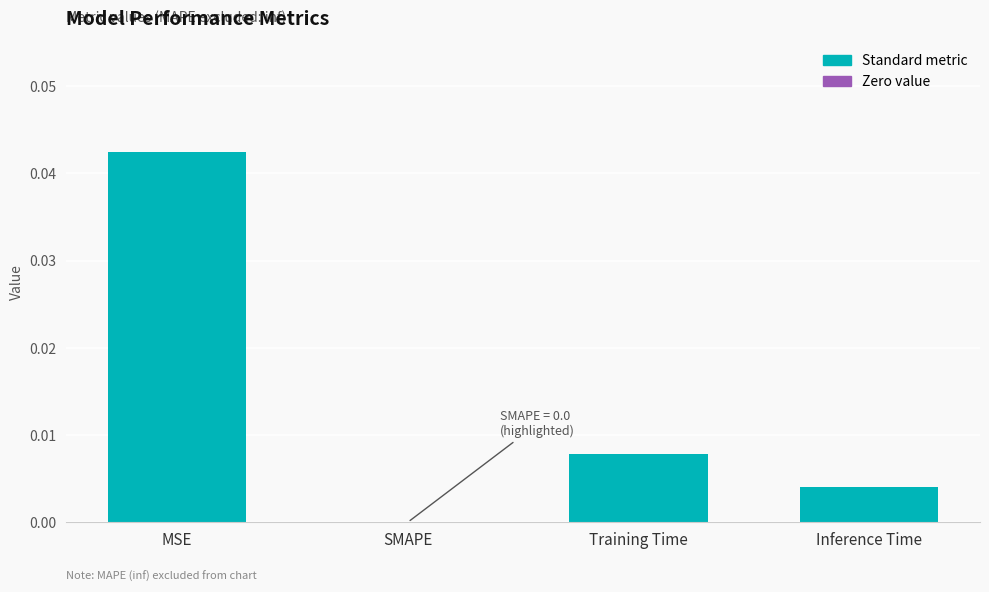

Between Training Time and SMAPE, which is larger?

Training Time